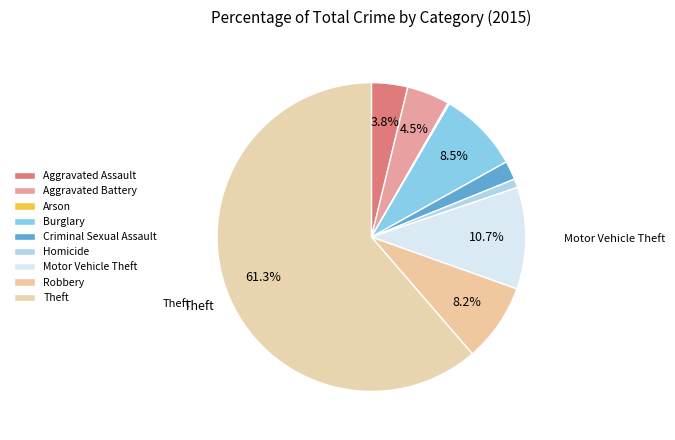

Is it true that Robbery is 8% of the pie?

True